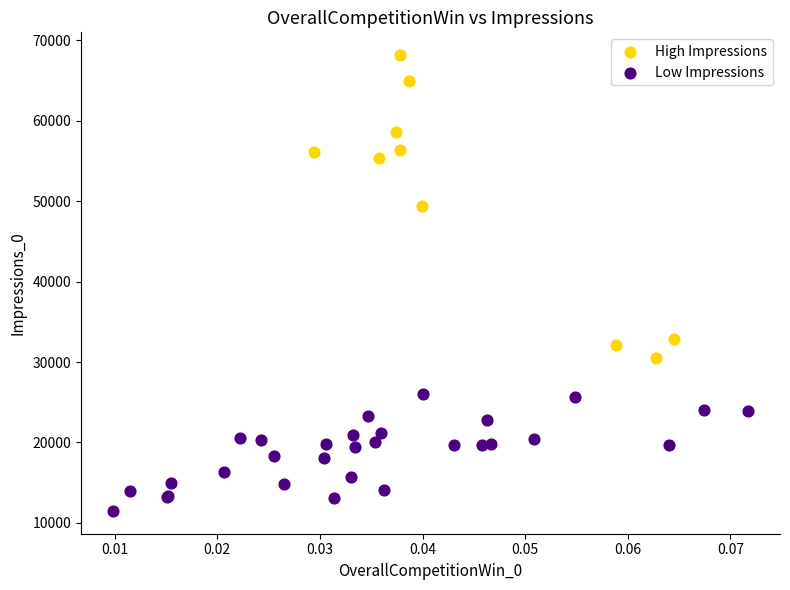

What are all the series names shown in the legend?

High Impressions, Low Impressions